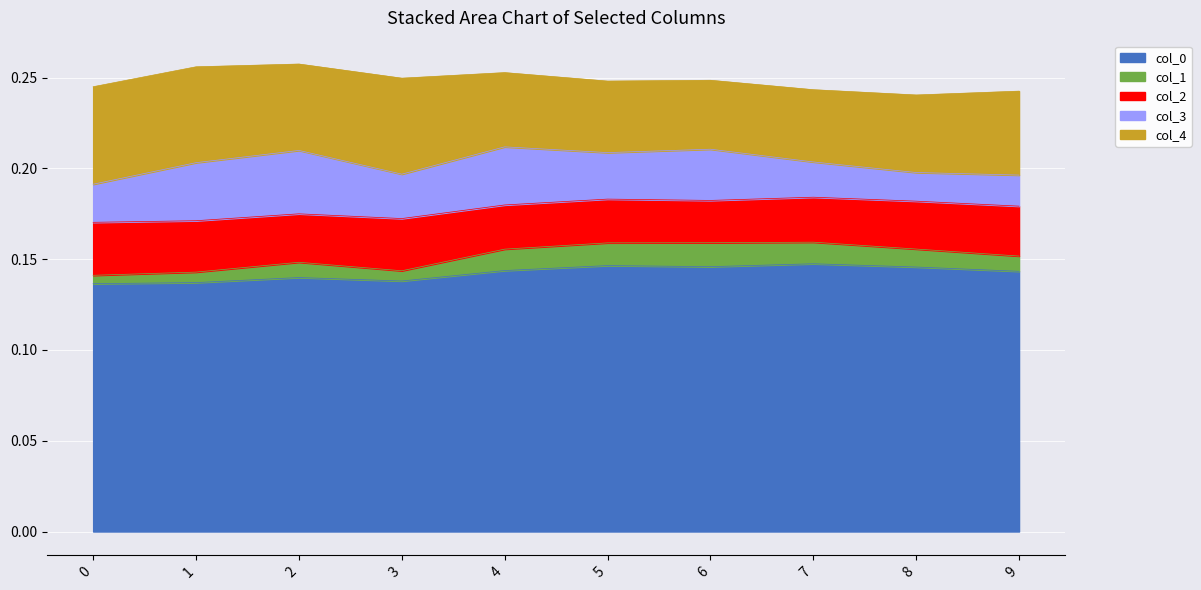

True or false: col_5 and col_4 cross at least once.

False